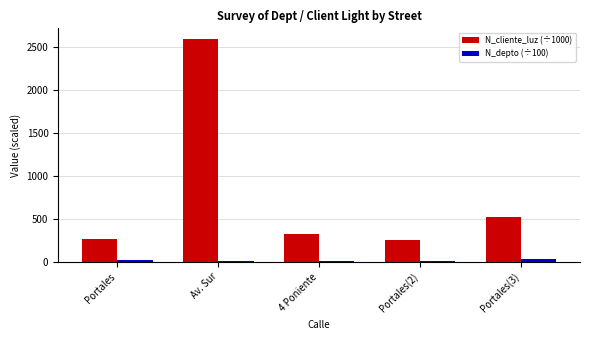

Which label corresponds to the largest value in the chart?

Av. Sur